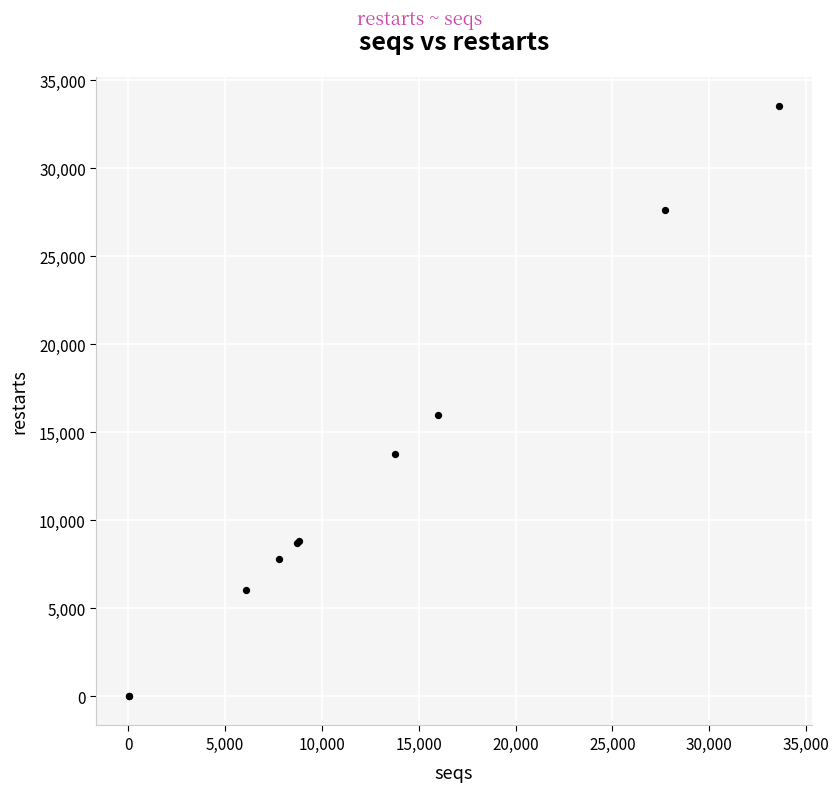

What Y value in the scatter plot is closest to 16772?

15964